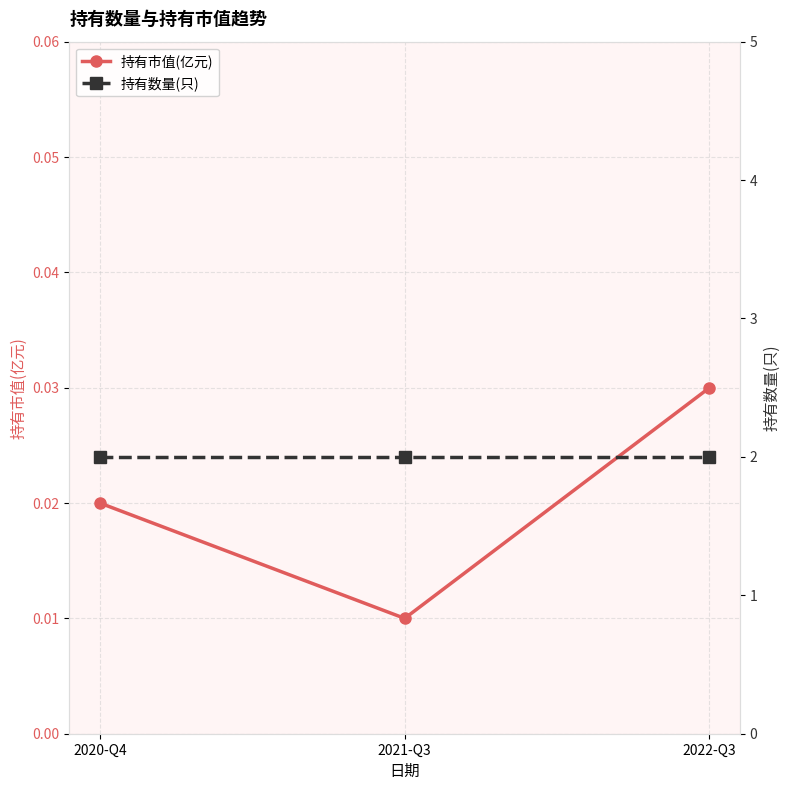

What are all the series names shown in the legend?

持有市值(亿元), 持有数量(只)